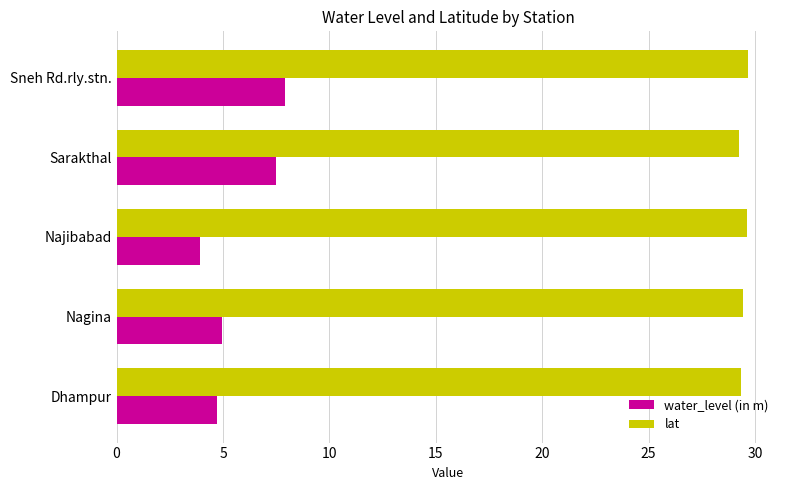

Which series has the largest range (max minus min)?

water_level (in m)